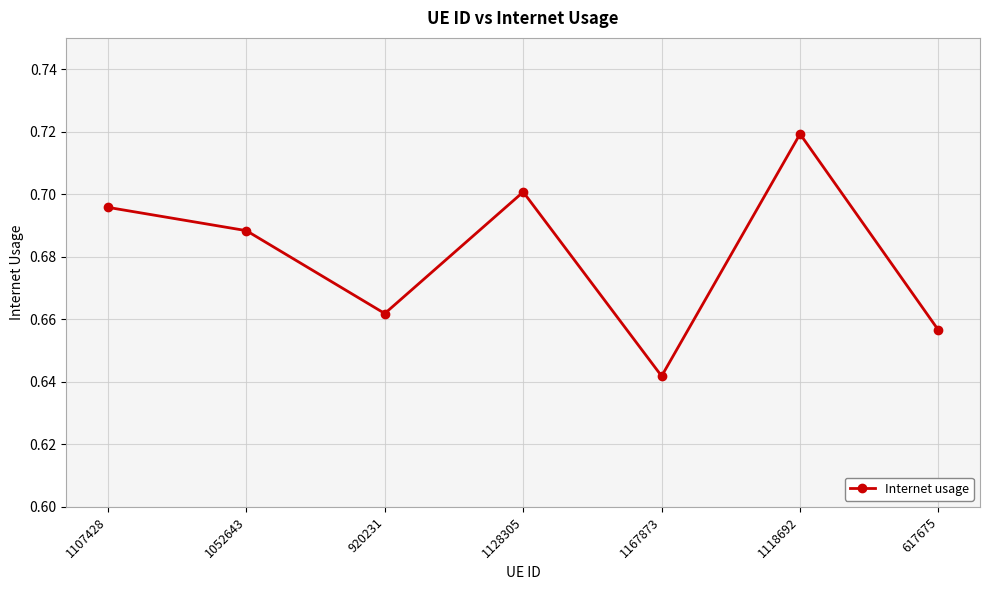

Which label corresponds to the largest value in the chart?

1118692